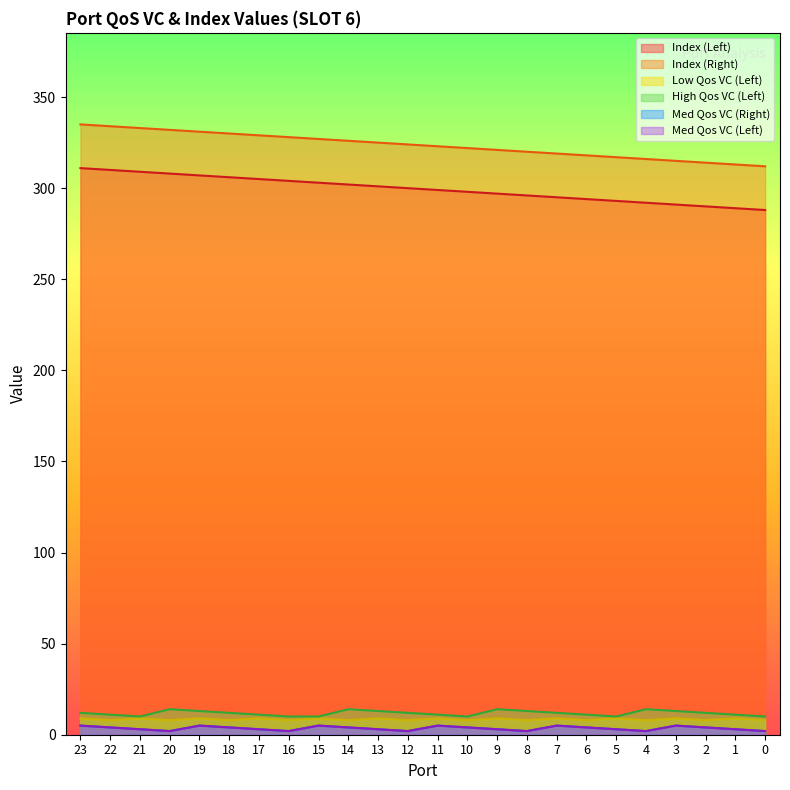

True or false: Low Qos VC (Left) has a value of 4 at 1.

False